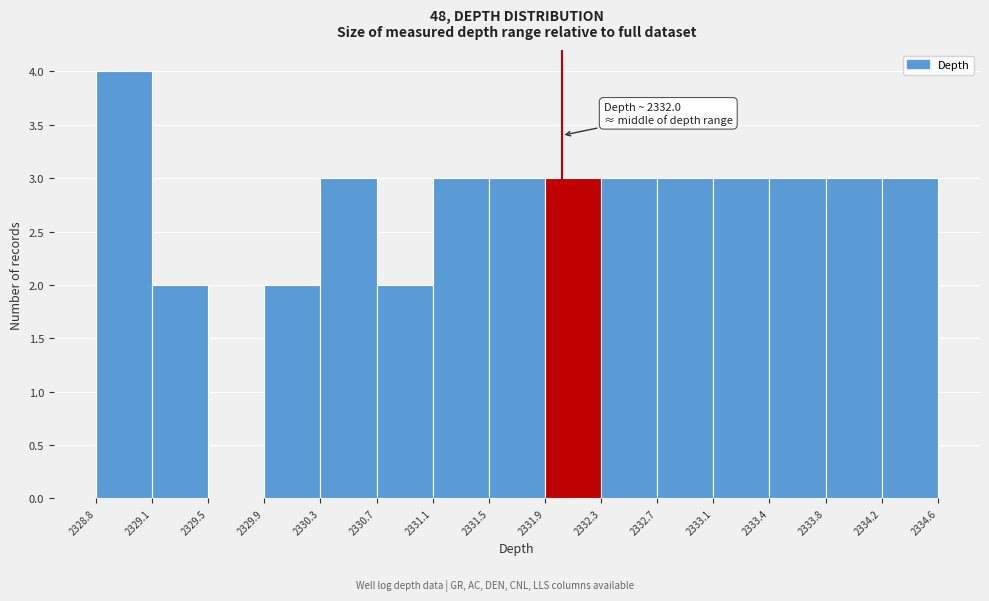

Over which range of the x-axis is the bar tallest?

2328.8 to 2329.1